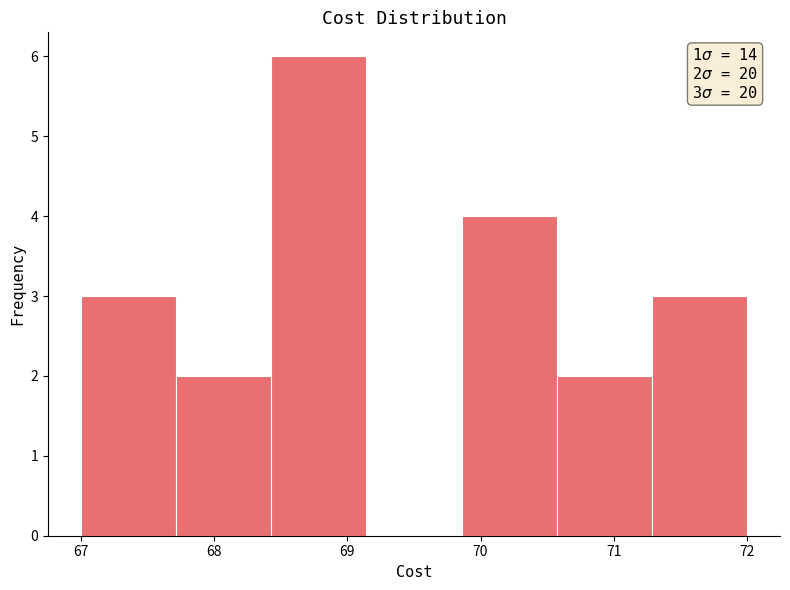

Which range on the x-axis has the tallest bar?

68.4 to 69.1